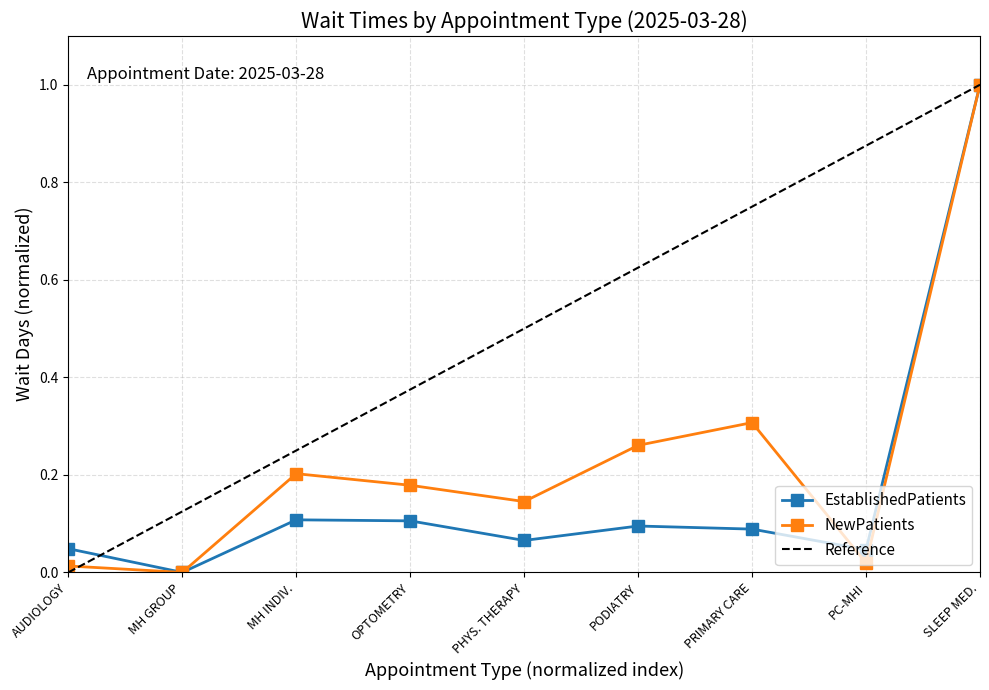

What is the approximate value of NewPatients at SLEEP MED.?

1.0